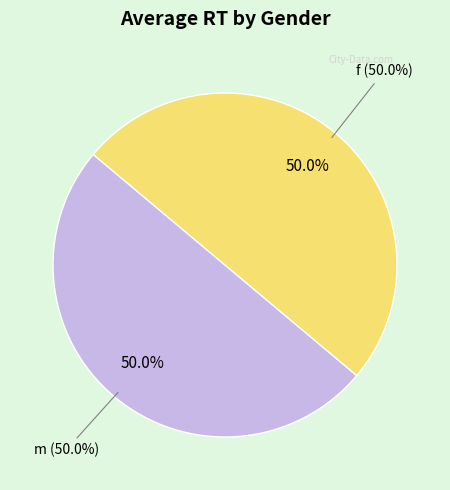

Does 13 represent more than half of the total?

No